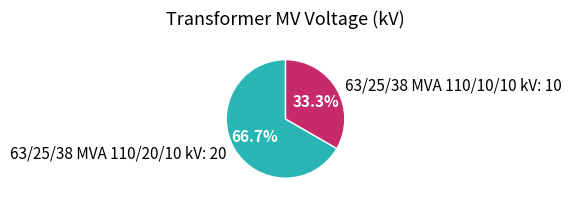

Is there a majority slice in this chart?

Yes